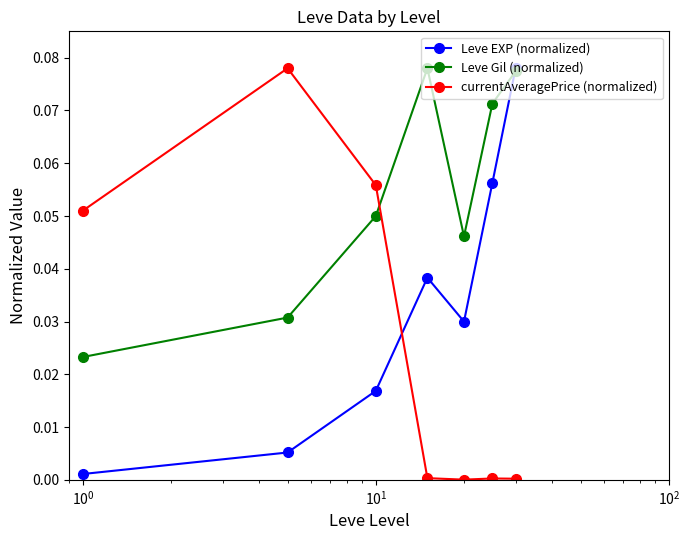

How many times do currentAveragePrice (normalized) and Leve EXP (normalized) cross each other?

1